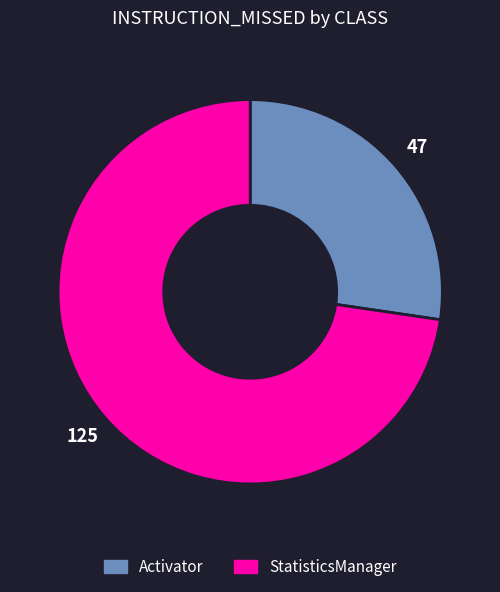

Is Activator the majority of the pie?

No